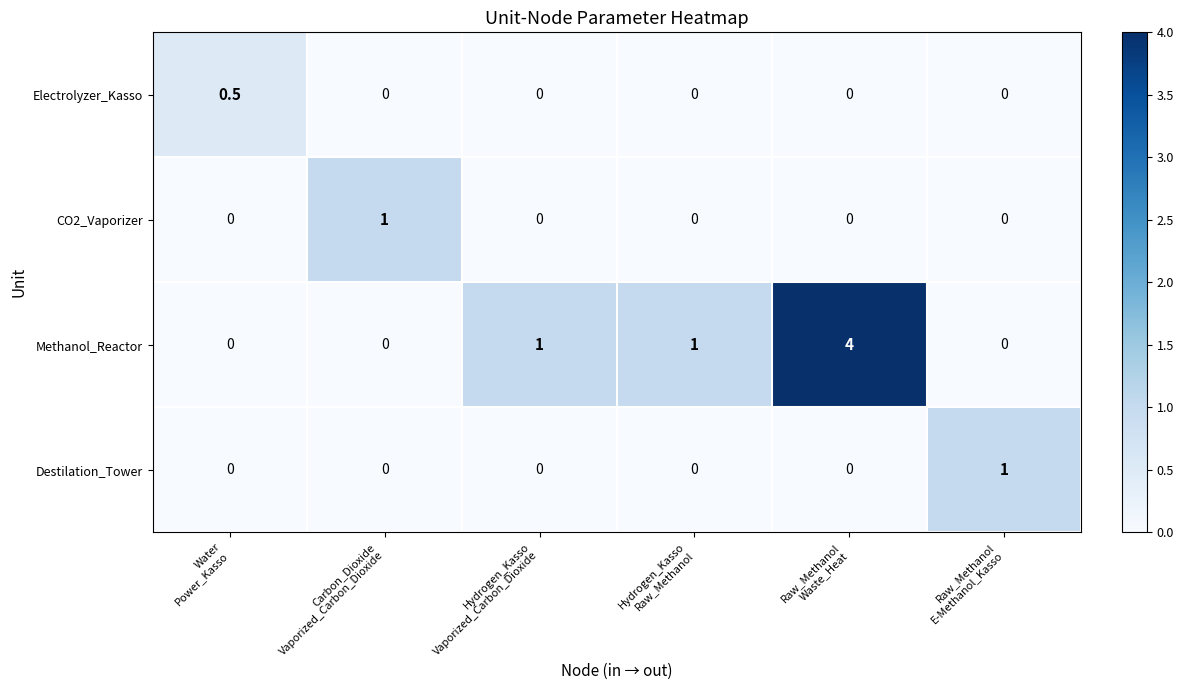

What is the highest value of the Methanol_Reactor series?

4.0